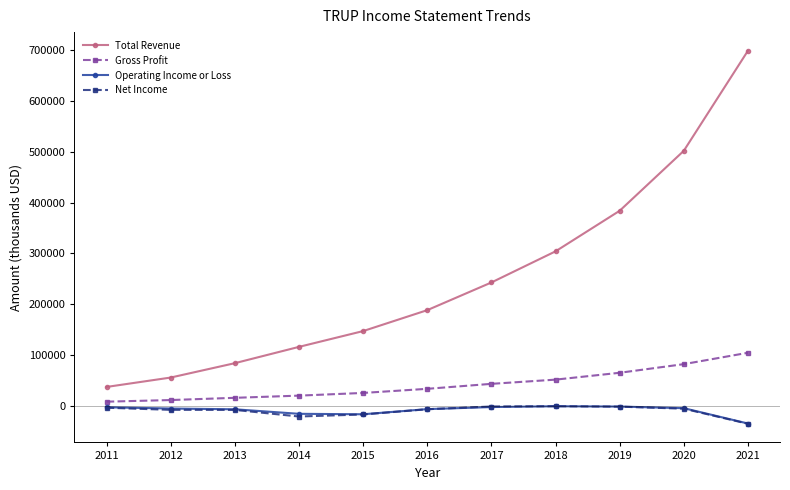

What is the value of the Operating Income or Loss point at the 3rd from the left?

-7000